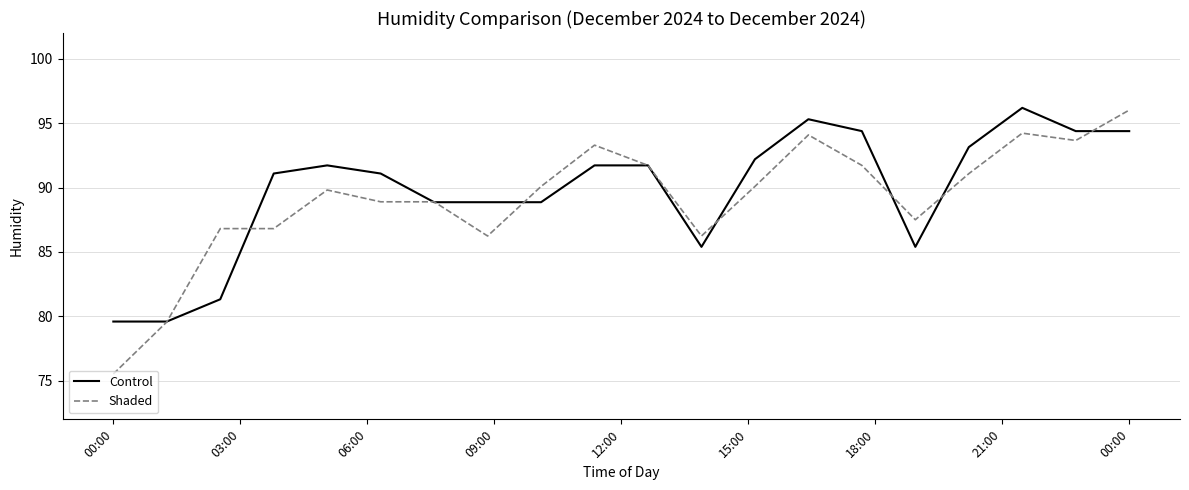

Which series has the largest range (max minus min)?

Shaded